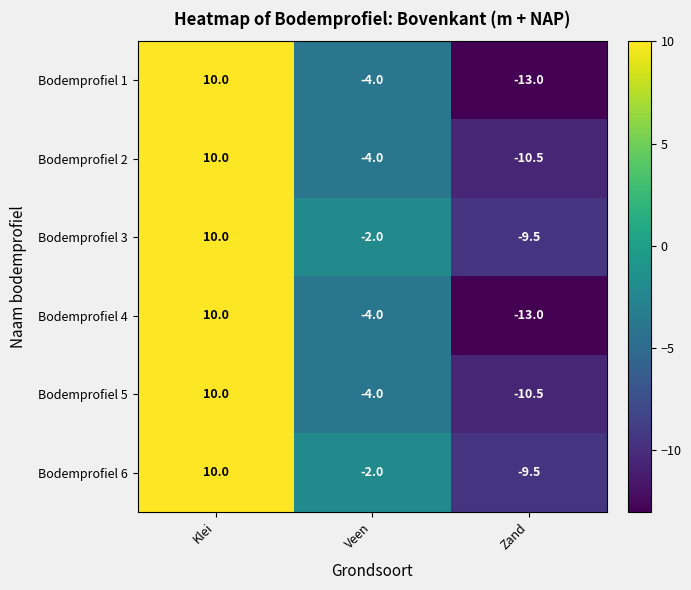

At which label does Bodemprofiel 6 reach its peak?

Klei